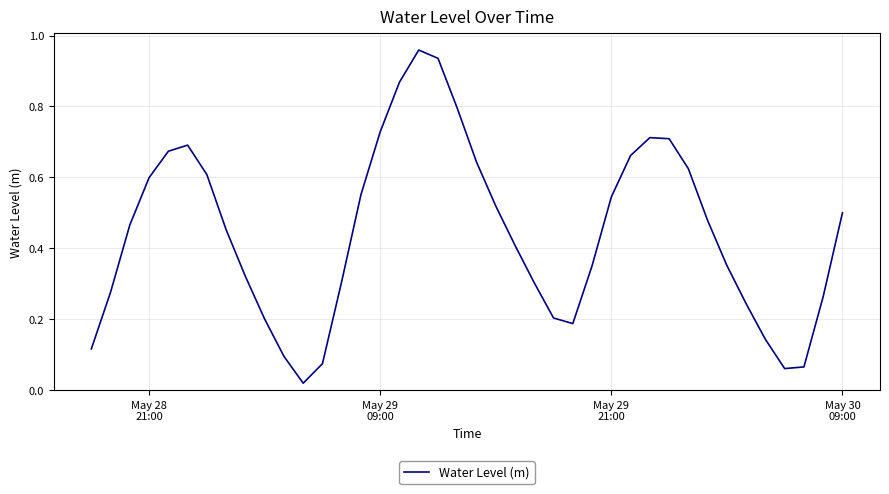

What is the difference between the maximum and minimum values?

0.9